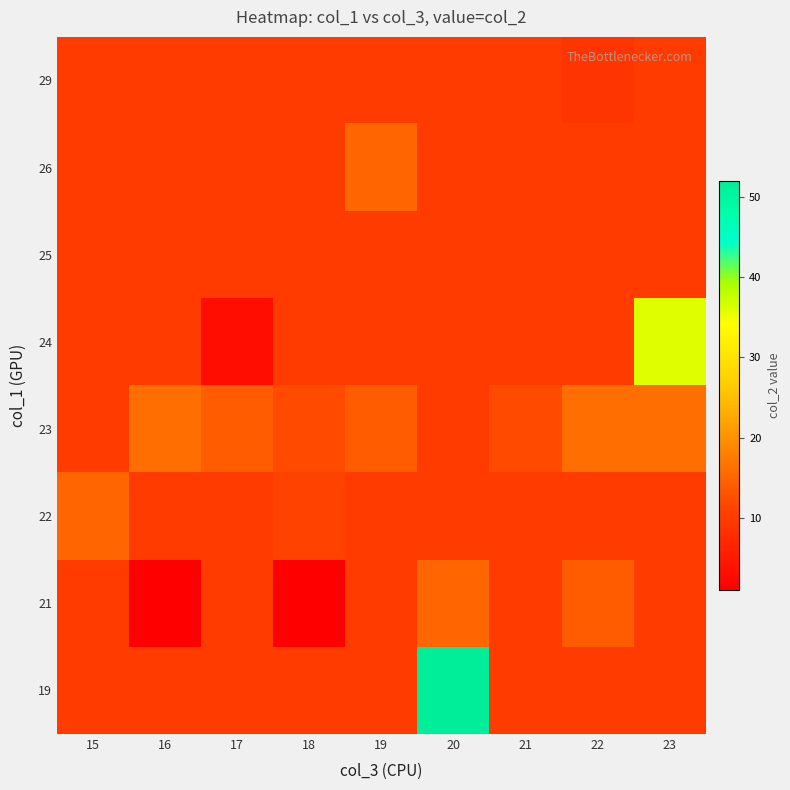

Rank the series by their maximum value, from lowest to highest.

25, 29, 21, 22, 26, 23, 24, 19